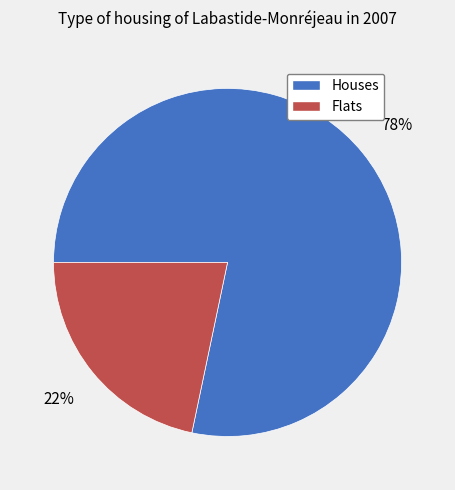

True or false: Houses accounts for 72% of the total.

False